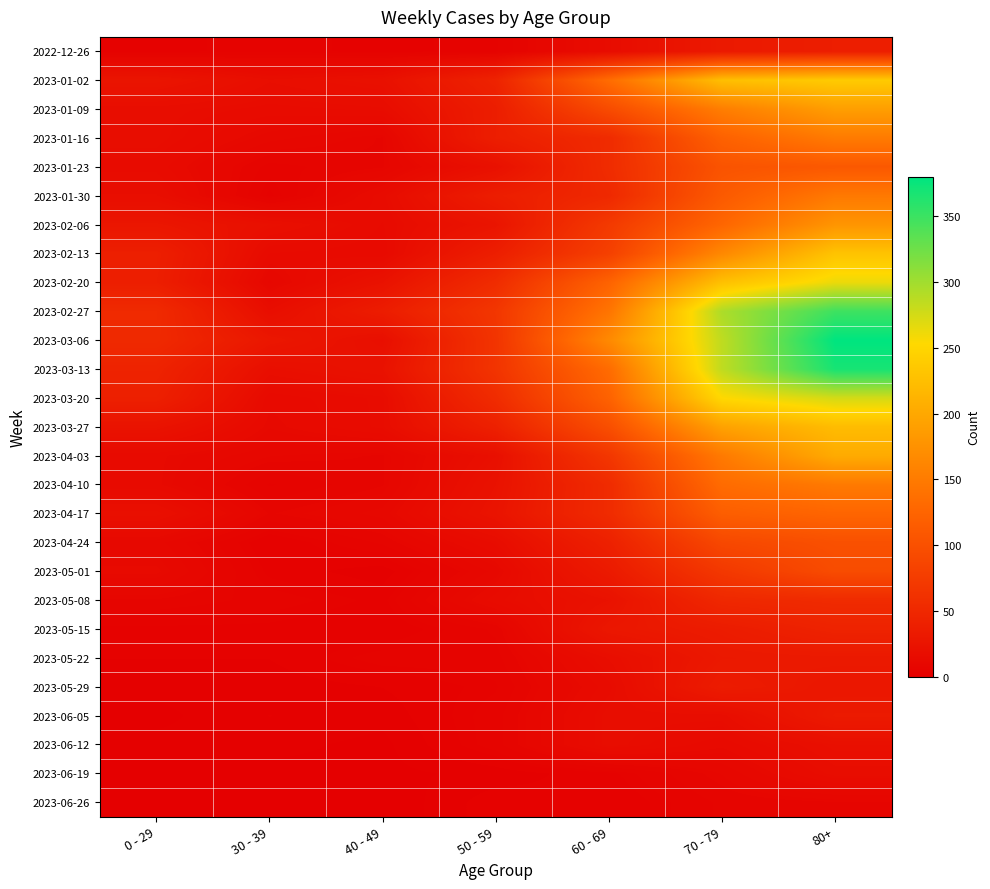

Count the number of data series in this chart.

27